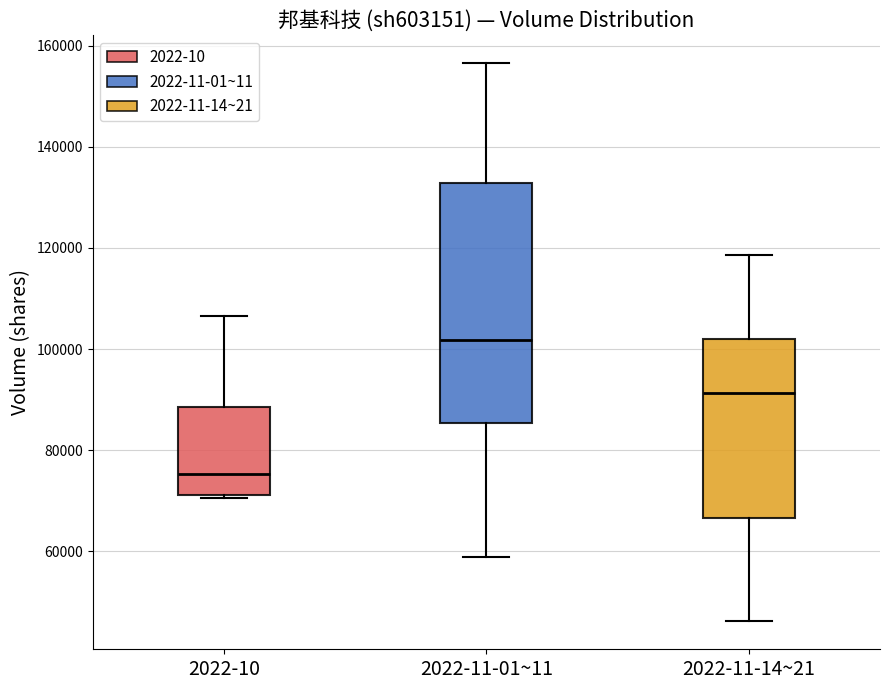

Where does the median line of the box for 2022-11-01~11 sit on the y-axis? The values are not printed on the chart, so give them approximately, as read against the axis.

102000